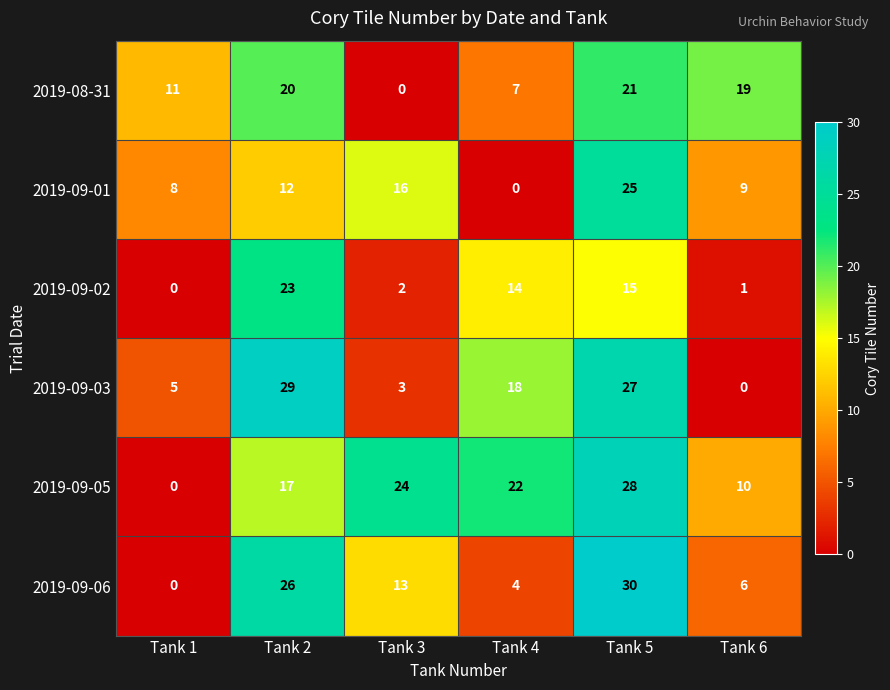

What is the difference between the 2019-09-05 values at Tank 4 and Tank 5?

6